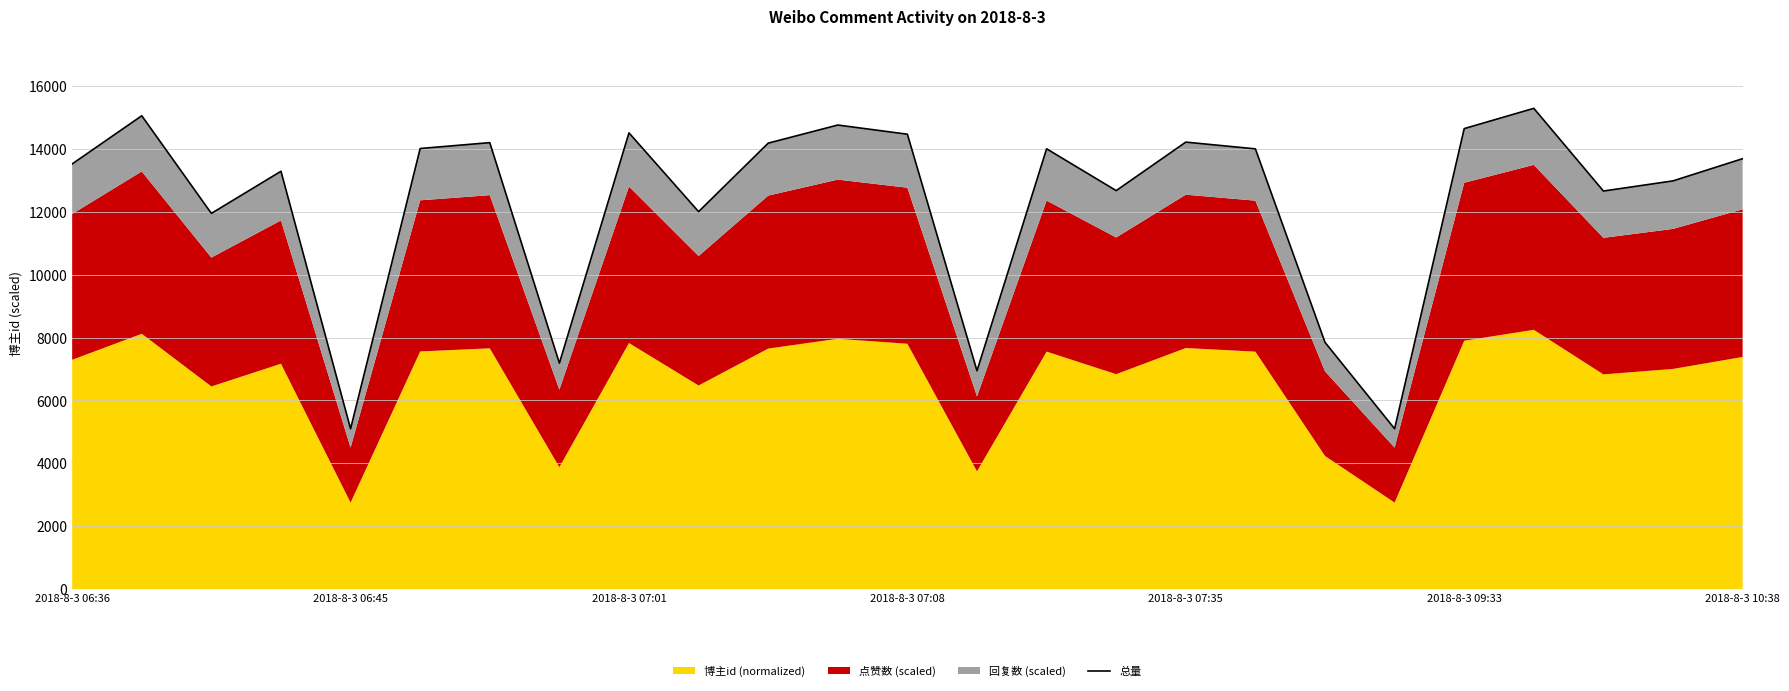

Approximately how many times larger is the value at 14 compared to 12?

1.0